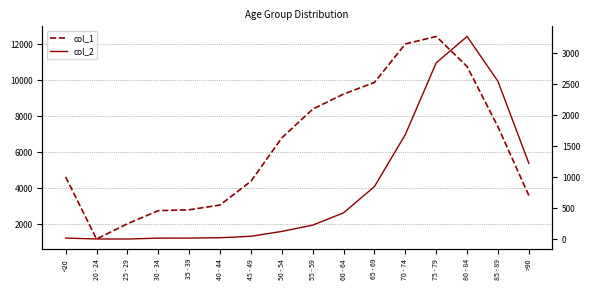

Does the chart display data point markers on the line(s)?

No